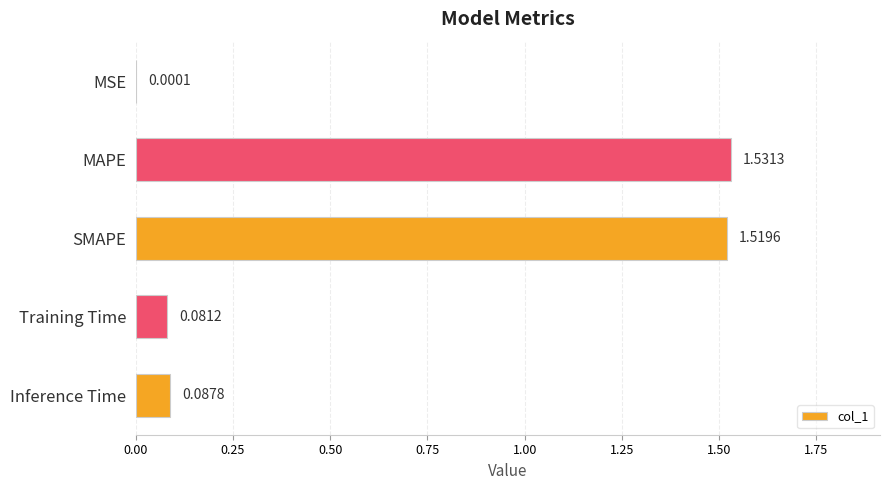

Between Training Time and MSE, which is larger?

Training Time